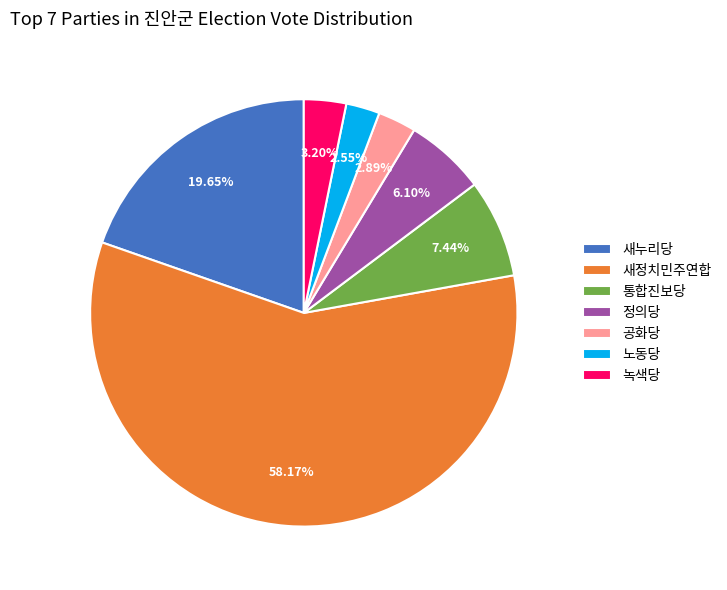

Approximately how many times larger is the value at 새누리당 compared to 통합진보당?

2.6